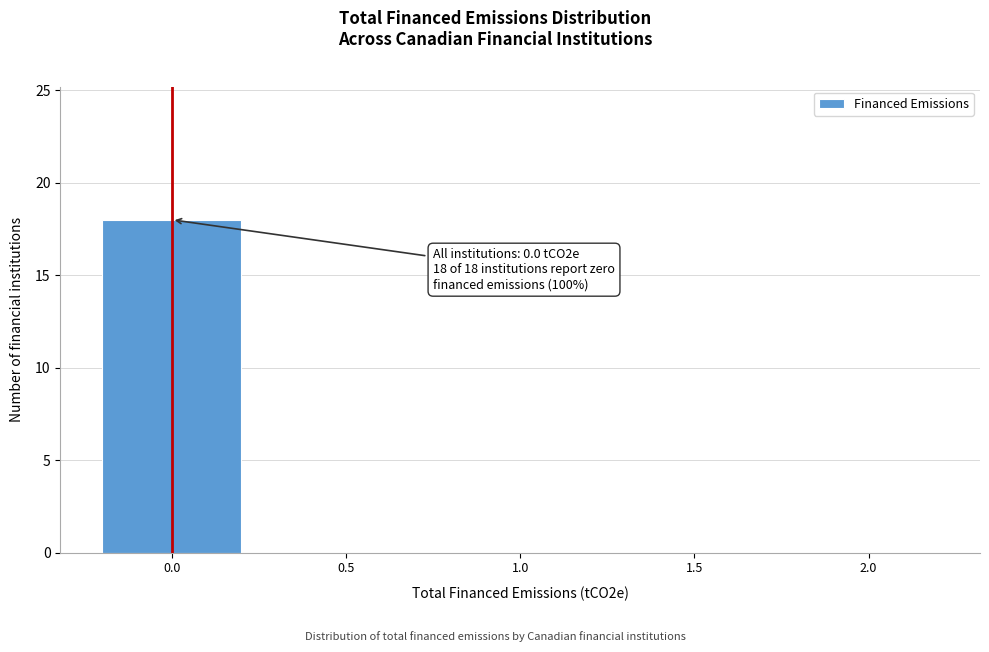

Reading left to right, extract all data points from this chart.

0.0=18	0.5=0	1.0=0	1.5=0	2.0=0